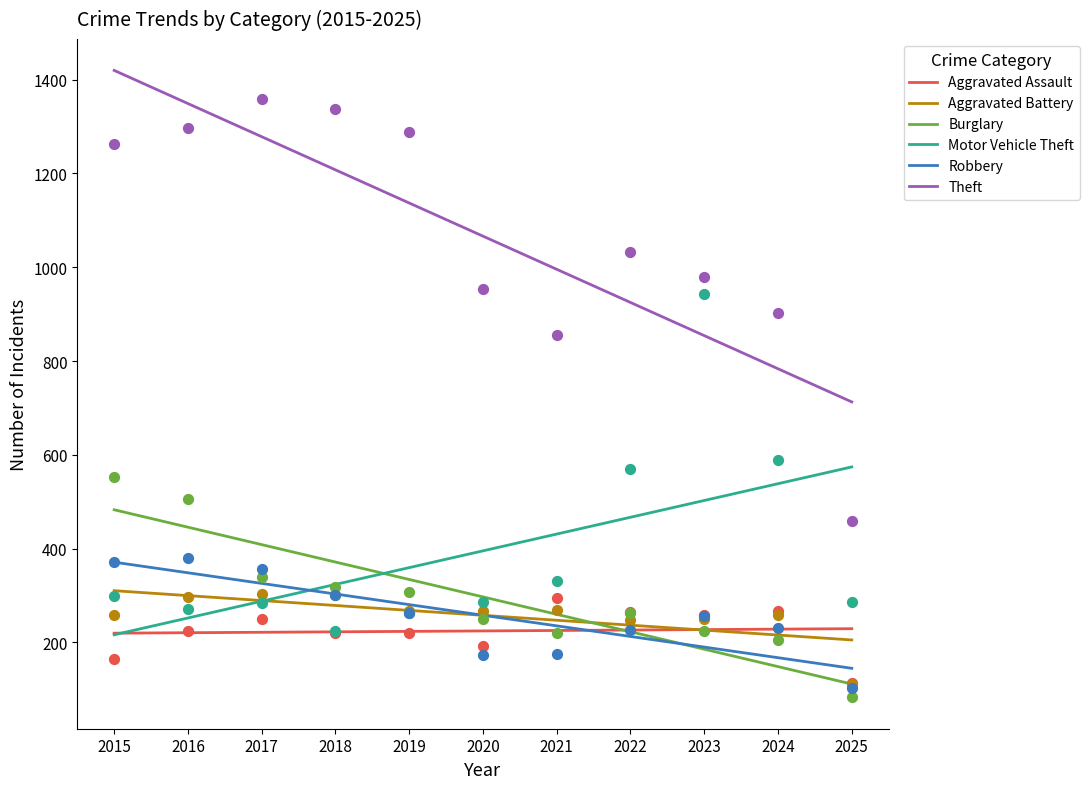

Which series reaches the minimum Y coordinate?

Burglary